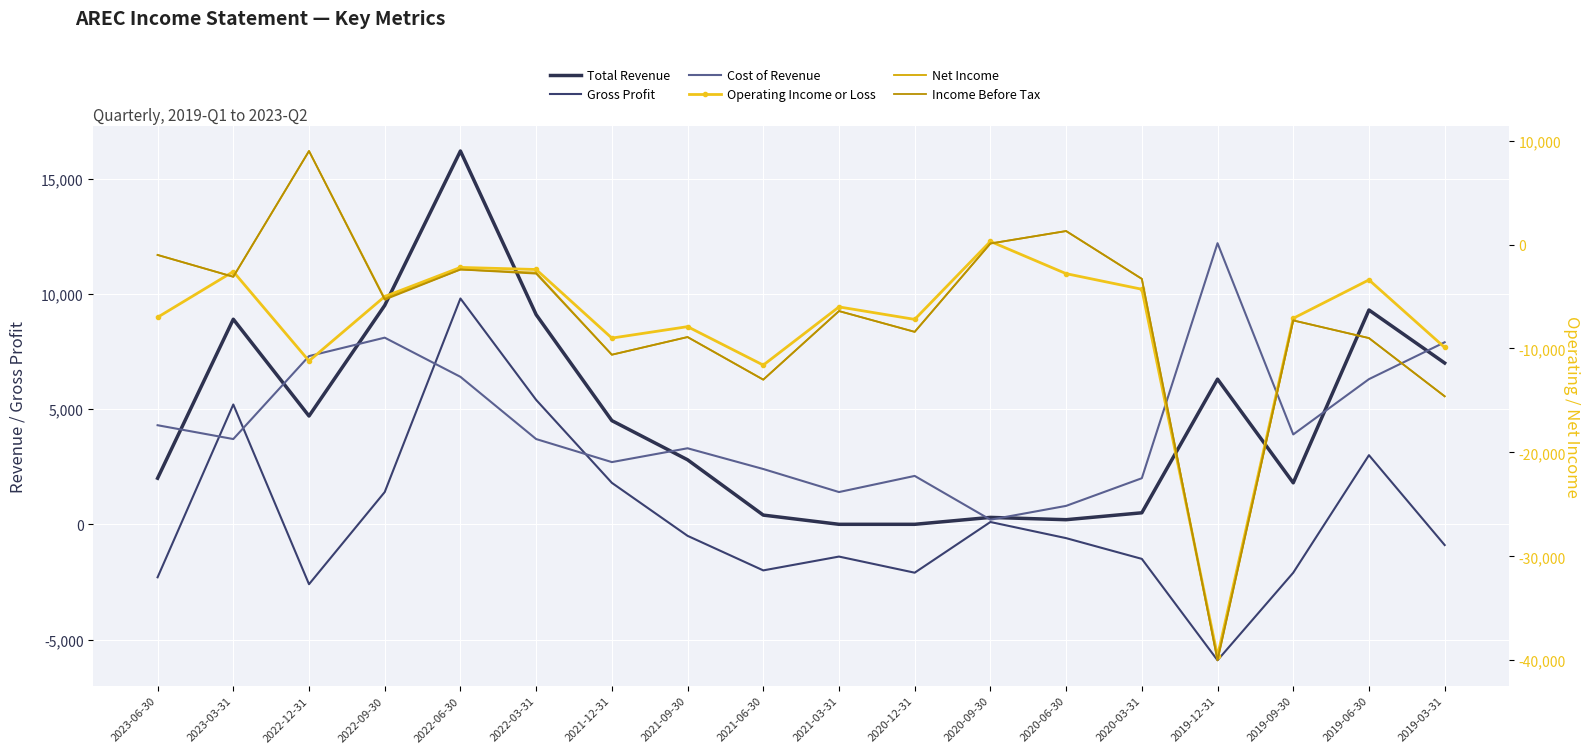

How many values in the Cost of Revenue series are below 3700?

8